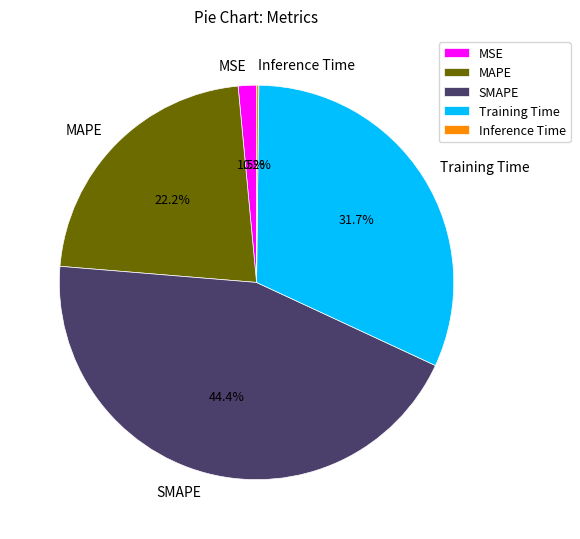

What portion of the pie excludes SMAPE?

55.6%